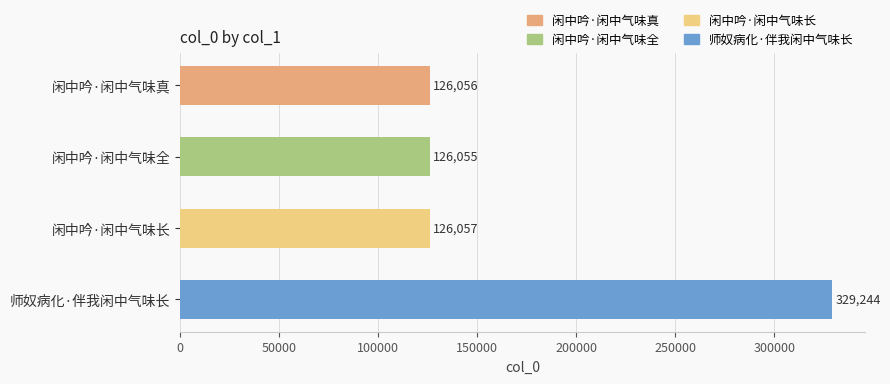

What is the difference between the maximum and minimum values?

203189